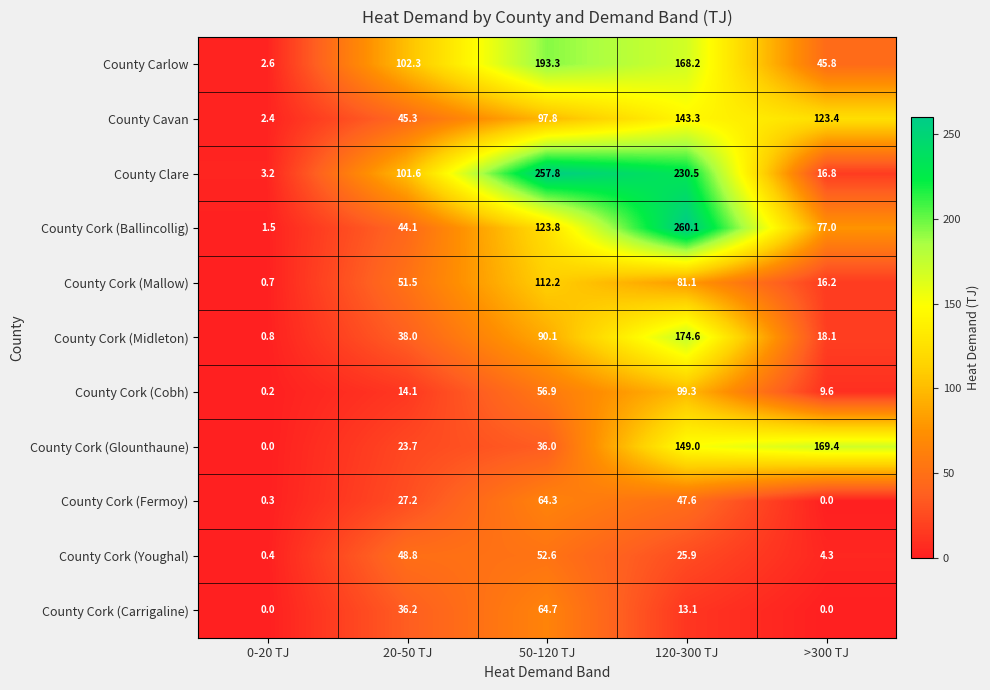

What is the average value of the County Cork (Ballincollig) series?

101.3